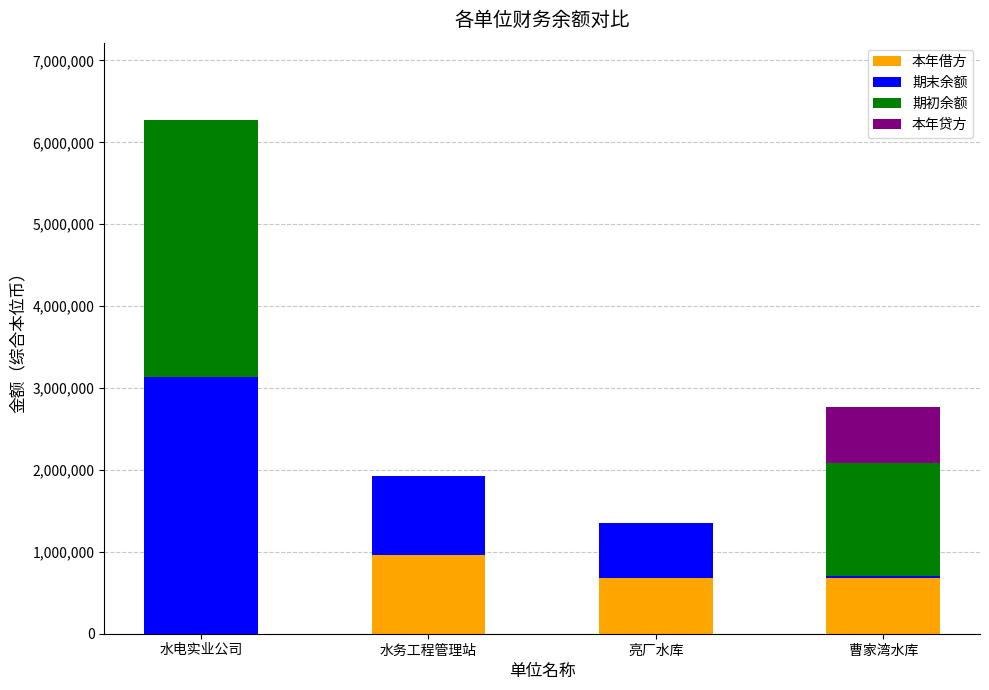

Which category has the highest value in the 本年借方 series?

水务工程管理站